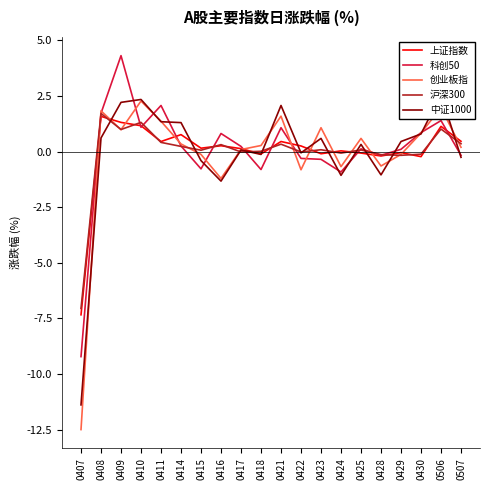

At which category is the sum across all series the highest?

0409